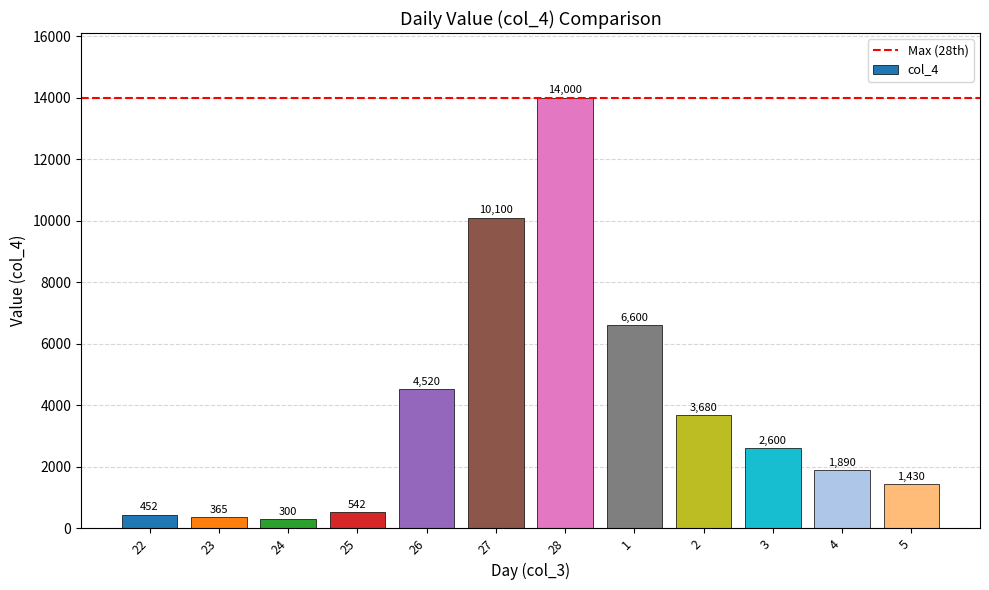

What is the value of the 12th bar from the left?

1430